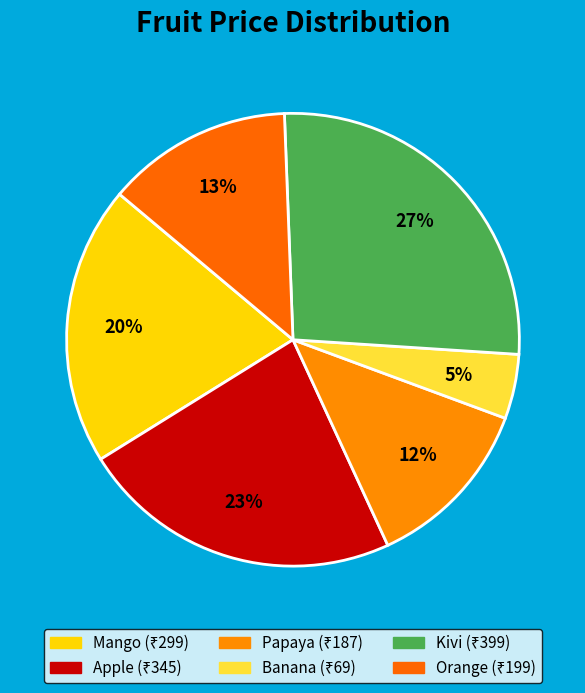

How many slices are in this pie chart?

6